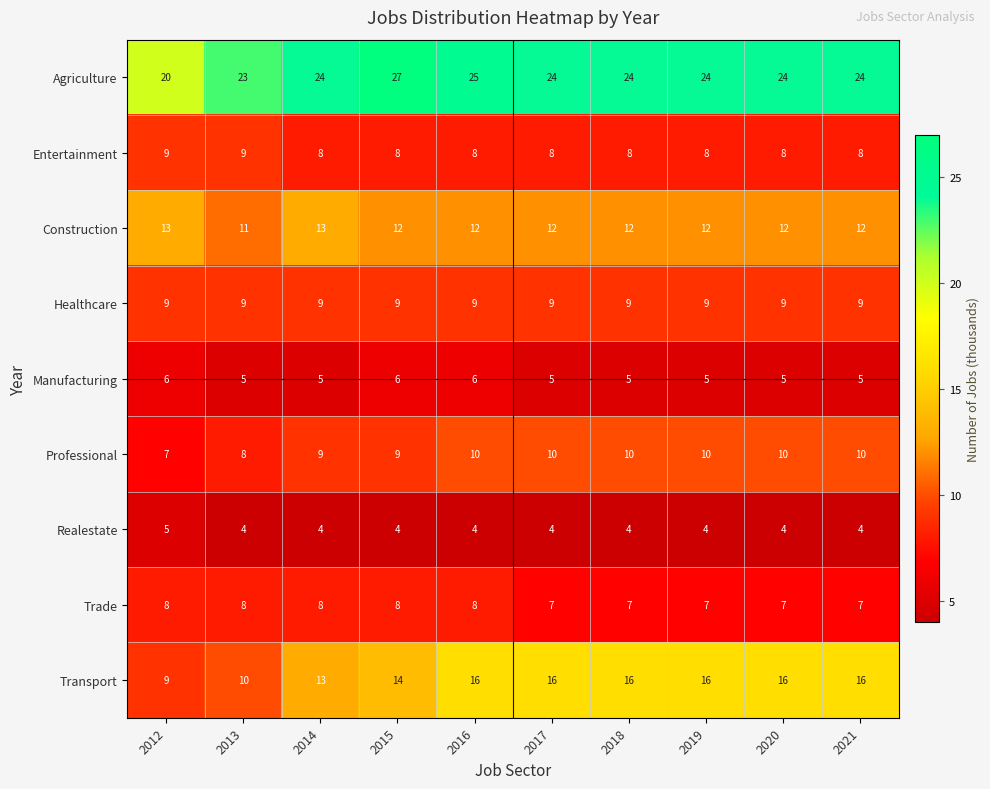

What is the difference between the second highest and minimum values in the Agriculture series?

5